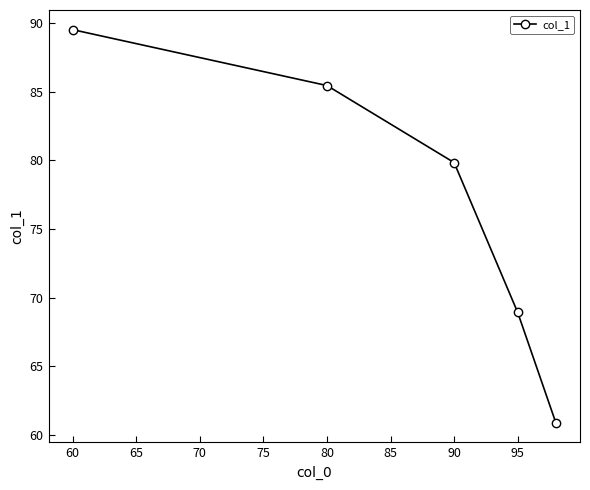

True or false: there are more than 2 points higher than both neighbors.

False